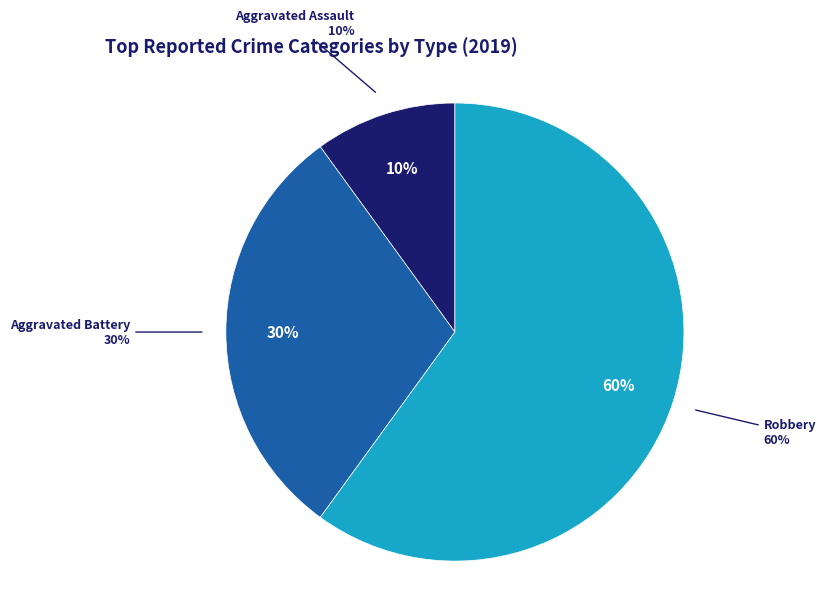

What percentage is the Aggravated Assault slice, to the nearest percent?

10%